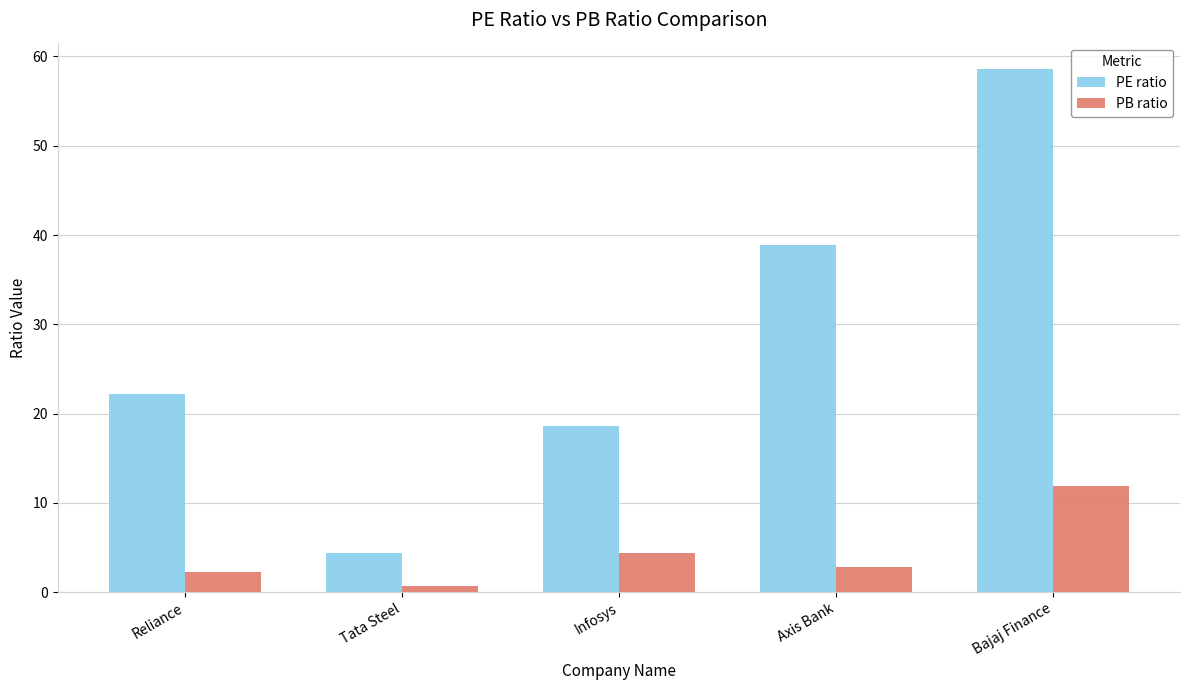

The PE ratio series shows 22.2 at Reliance. True or false?

True